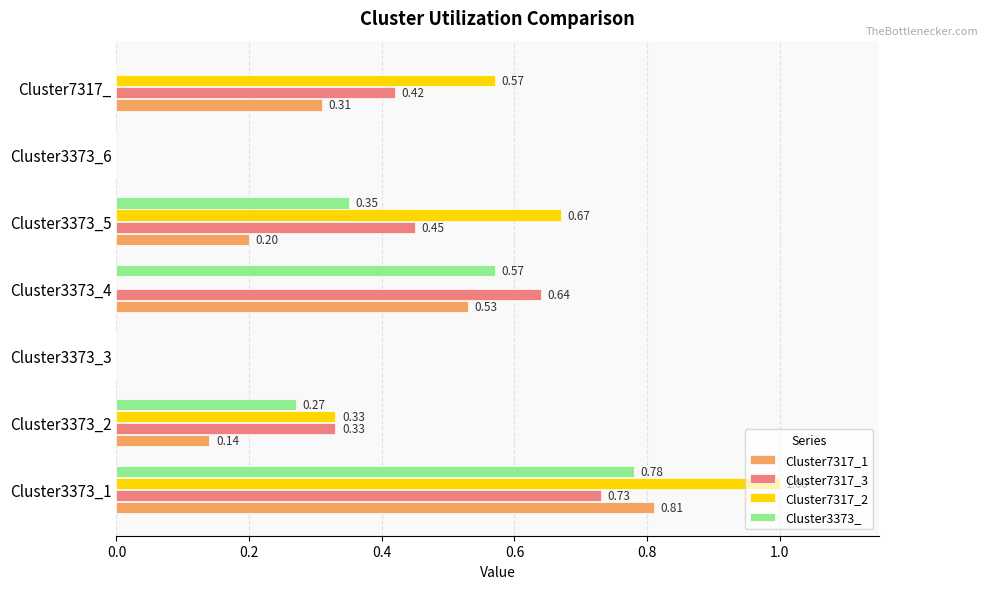

What is the total value across all series at Cluster3373_2?

1.1